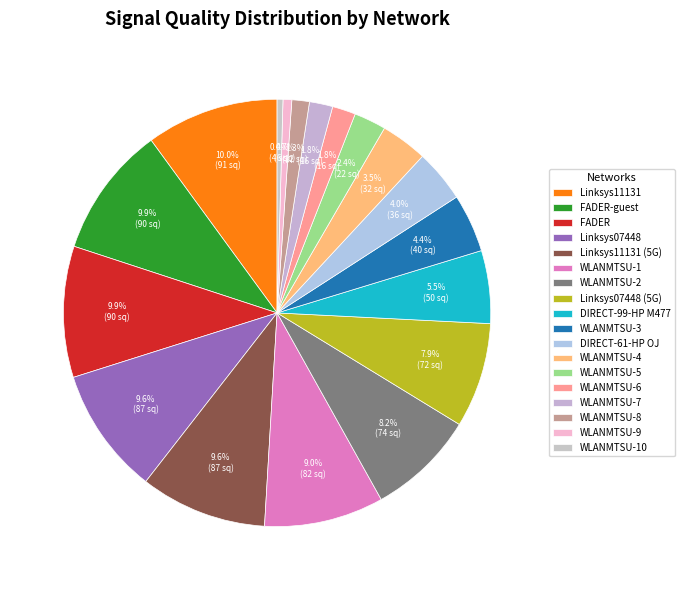

How many segments does this pie chart have?

18